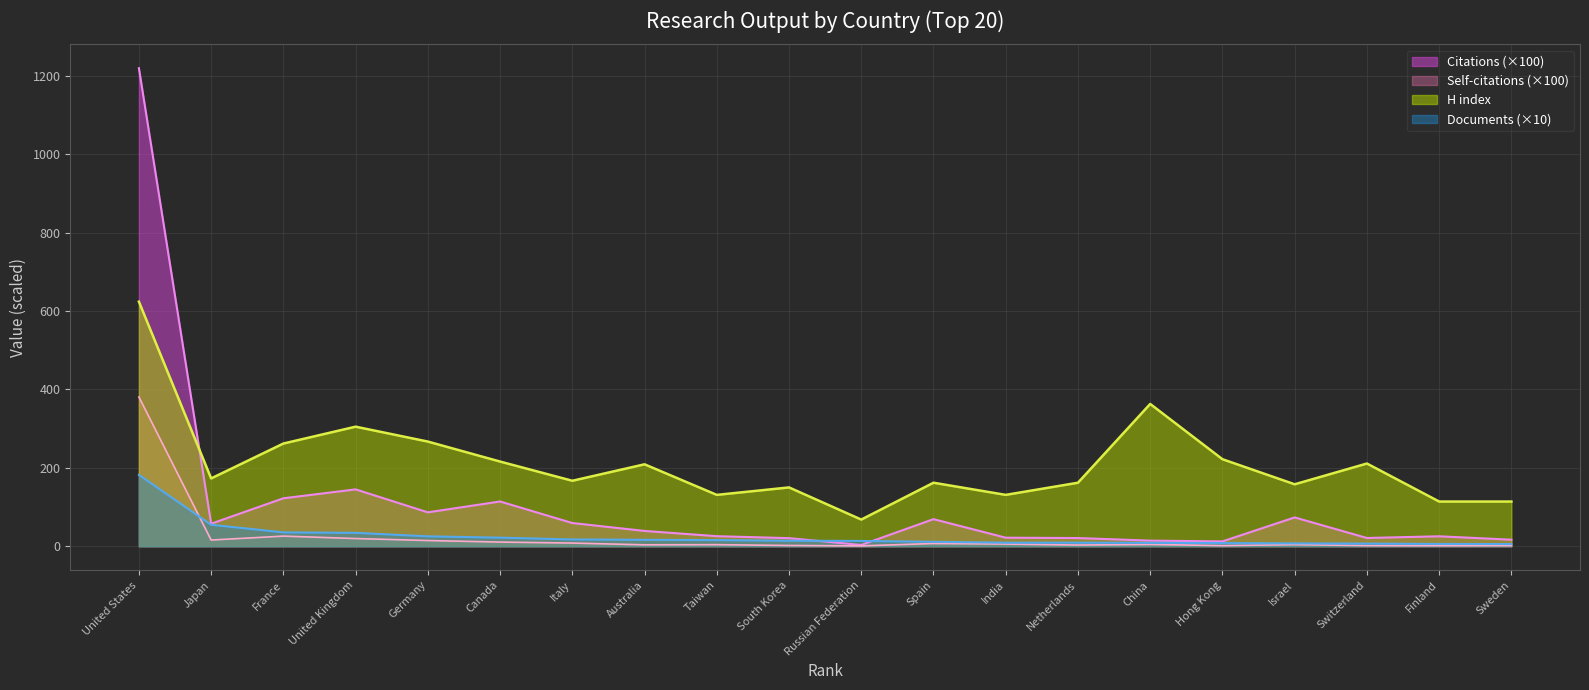

How many categories are shown in the chart?

20